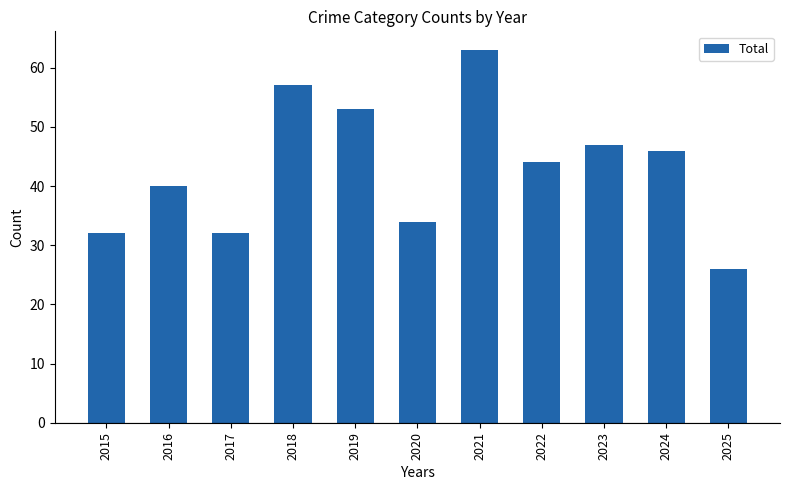

Read the value at 2015.

32